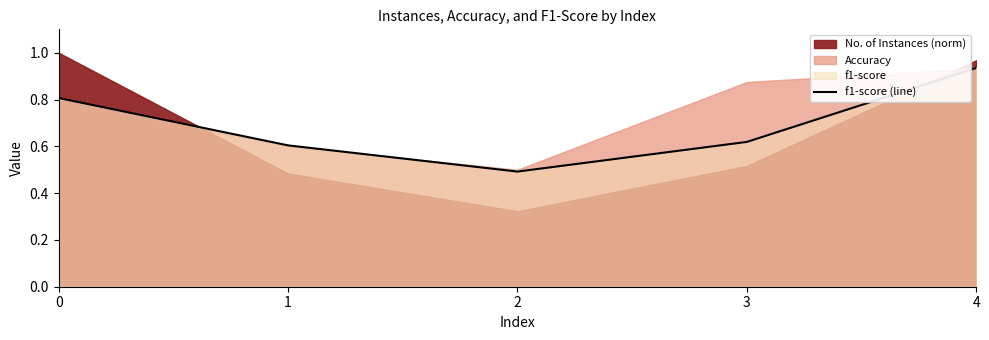

Reading left to right, what are all the values shown in this chart?

0=0.8	1=0.6	2=0.5	3=0.6	4=0.9